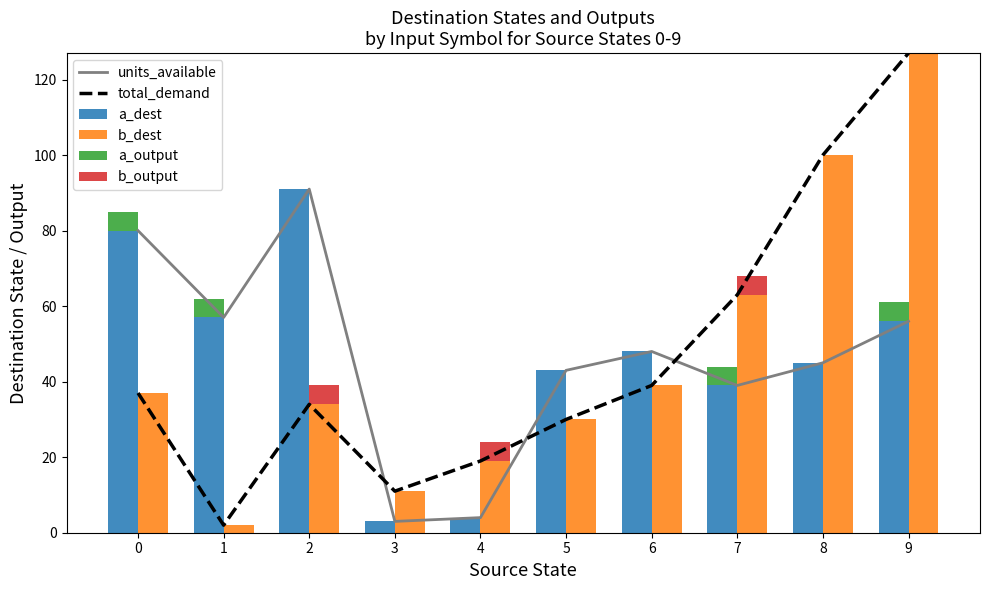

What is the value of the b_dest bar at the 6th from the left?

30